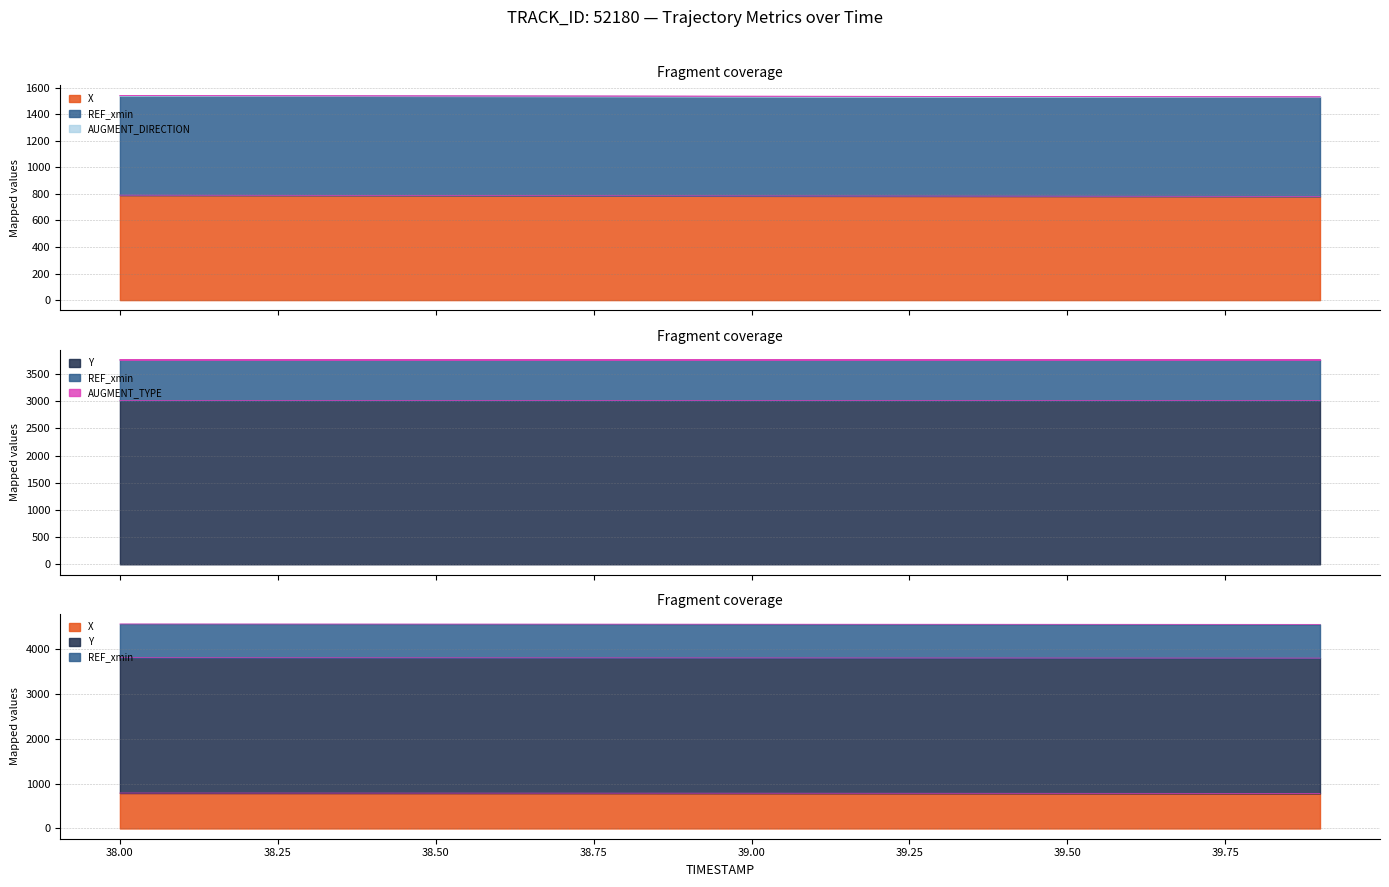

What is the value of the REF_xmin point at the 9th from the left?

750.0